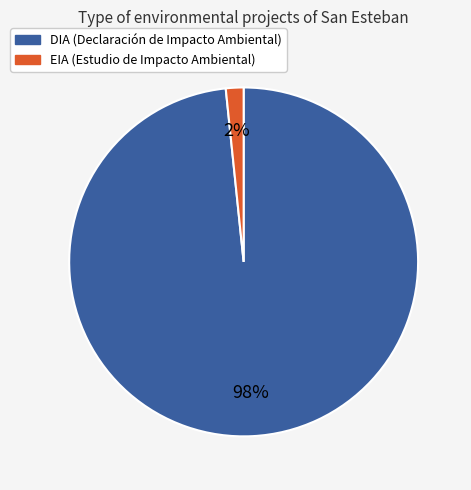

How many segments does this pie chart have?

2